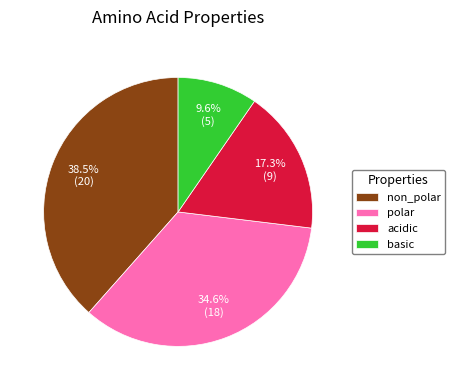

Which category has the biggest portion of the pie?

non_polar